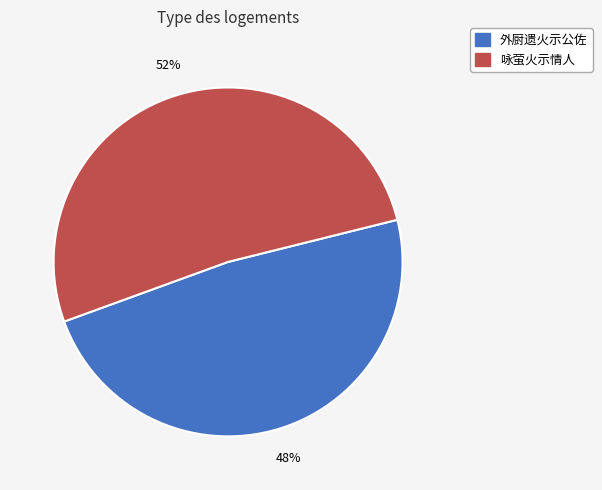

Approximately how many times larger is the value at 咏萤火示情人 compared to 外厨遗火示公佐?

1.1